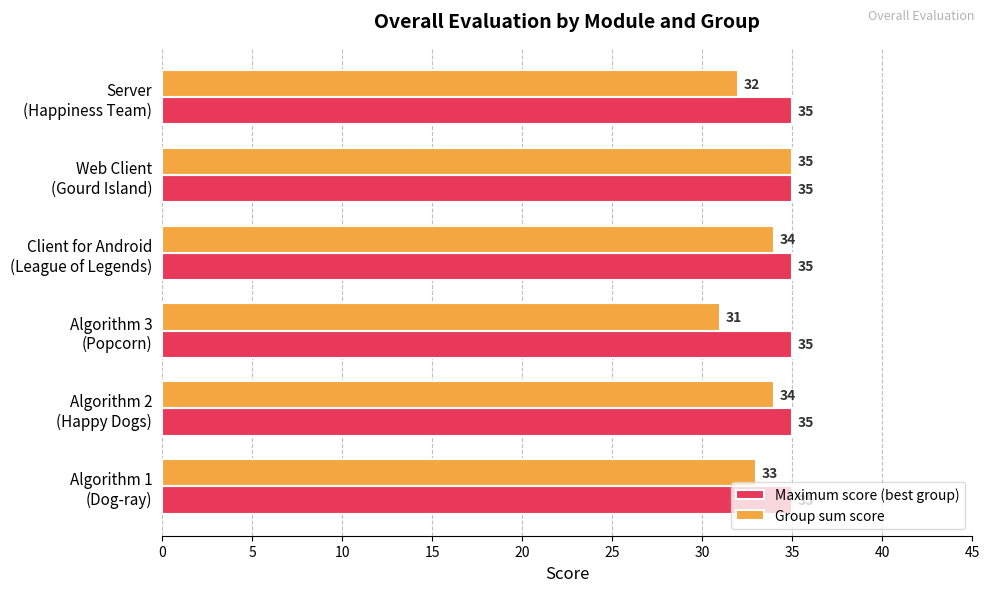

Which series has the largest range (max minus min)?

Group sum score